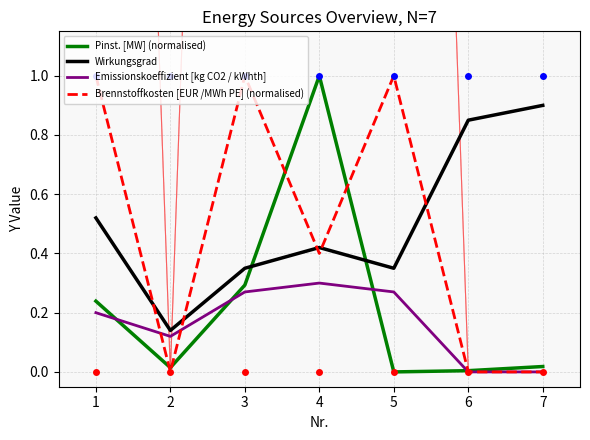

Is the value of Wirkungsgrad at 4 greater than the value of Pinst. [MW] (normalised) at 7?

Yes